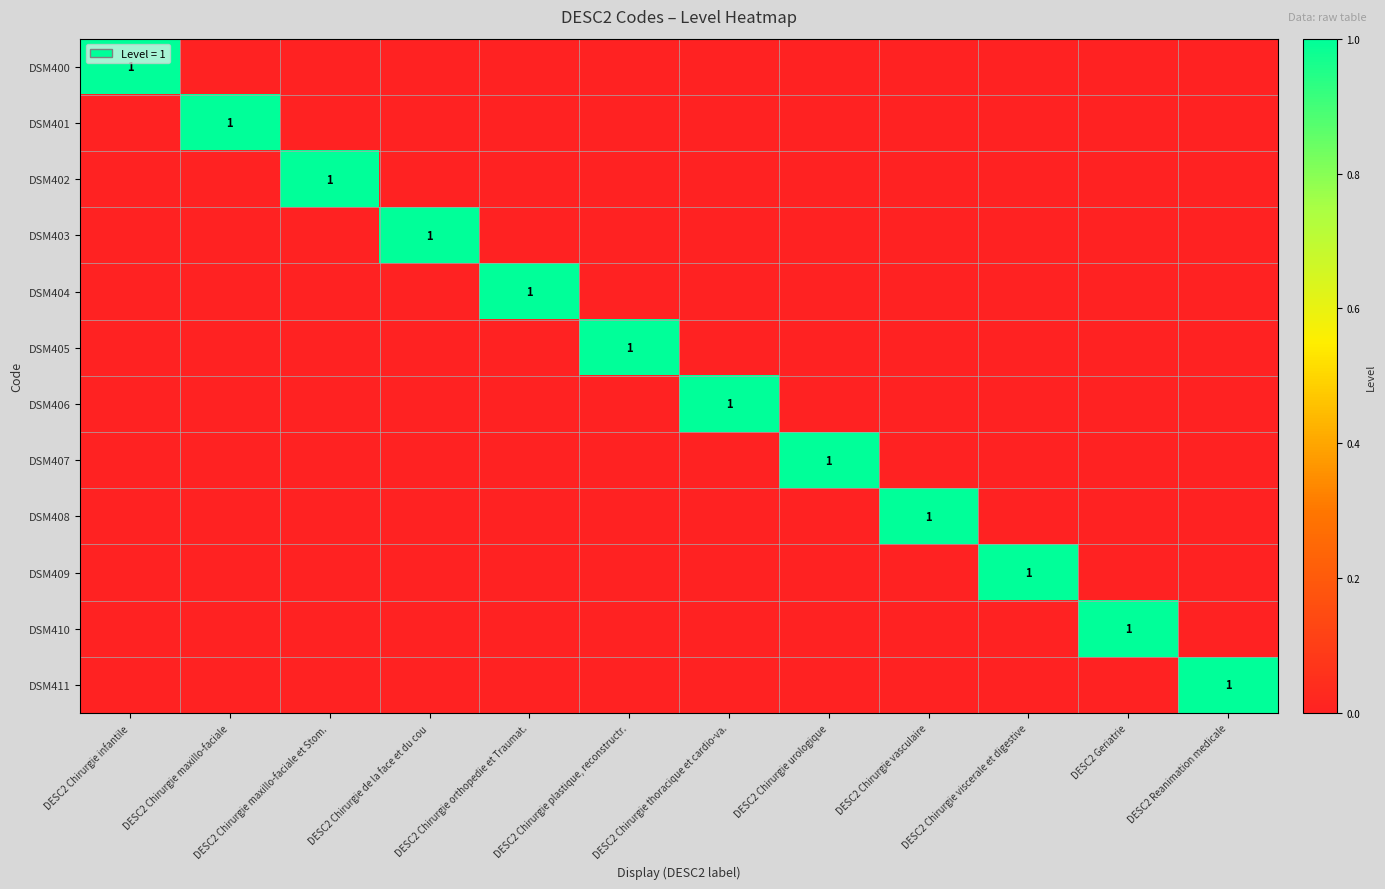

Count the DSM409 values in the range 0 to 1.

12